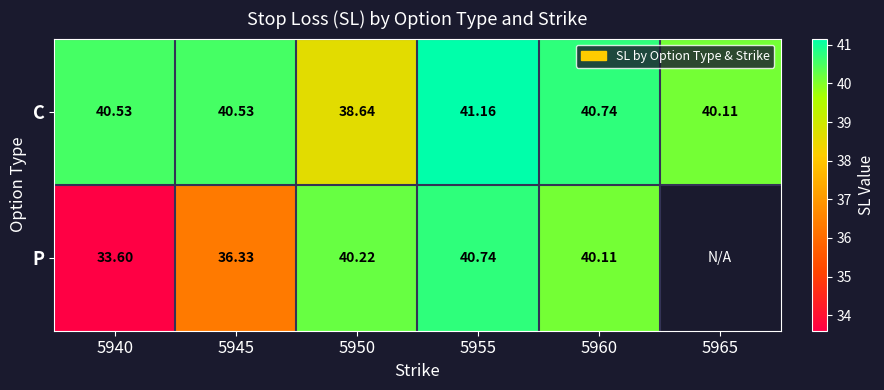

Where is C nearest to the value 39?

5950